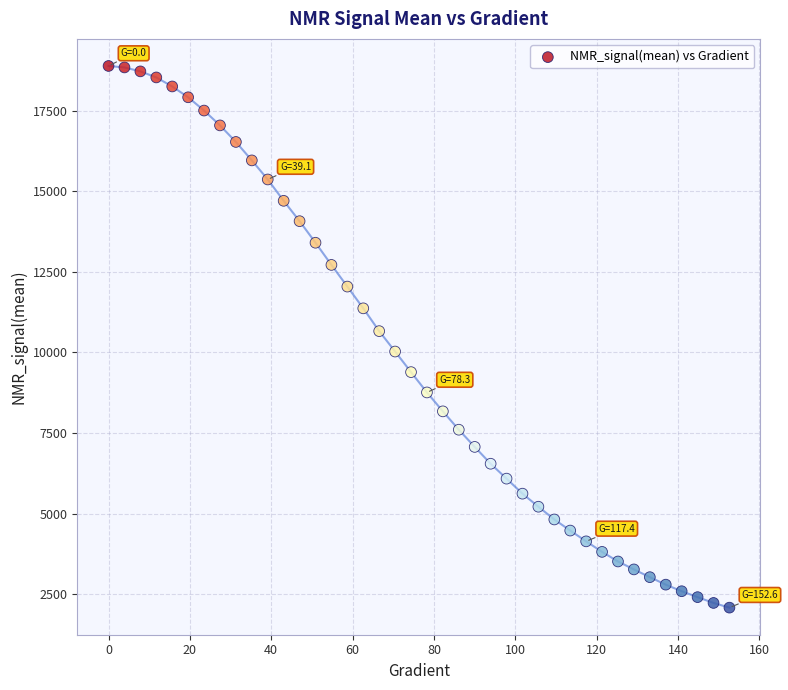

What is the range of Y values (max minus min)?

16794.1